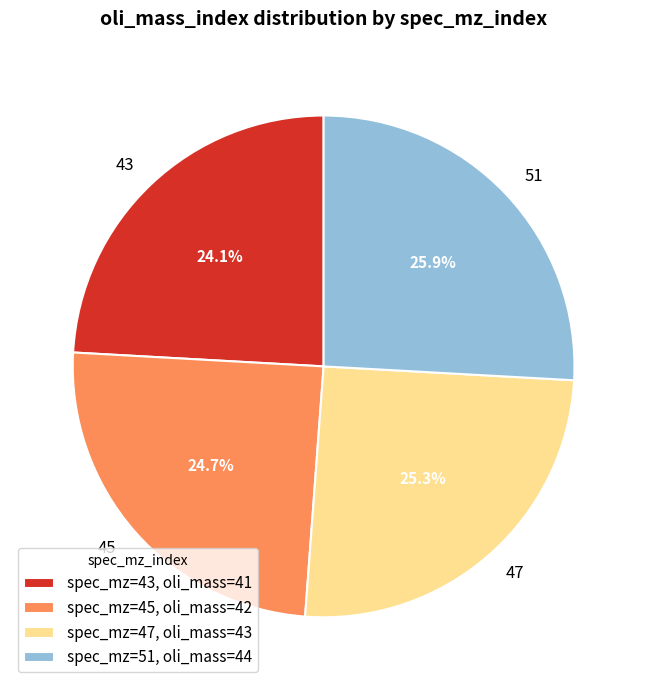

To the nearest percent, what is the difference between the largest and smallest slice percentages?

2%